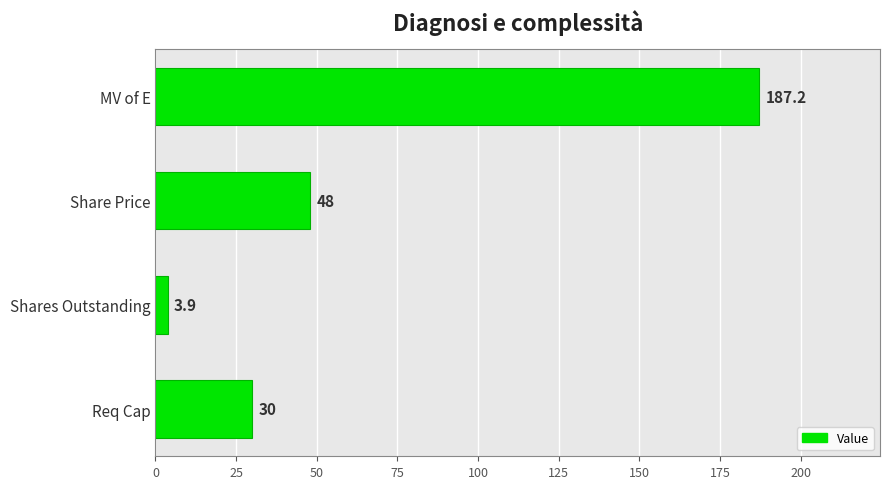

At which label is the value closest to 95?

Share Price